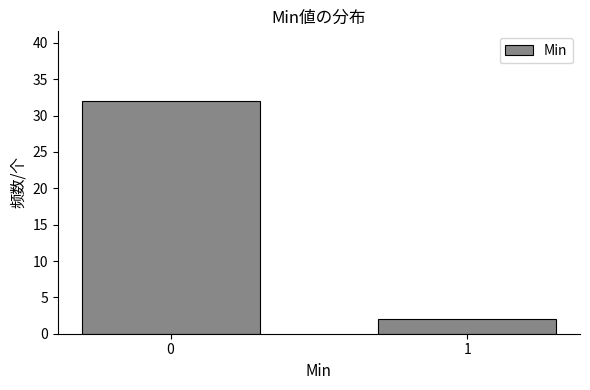

Reading left to right, transcribe all the data shown in this chart.

0=32	1=2